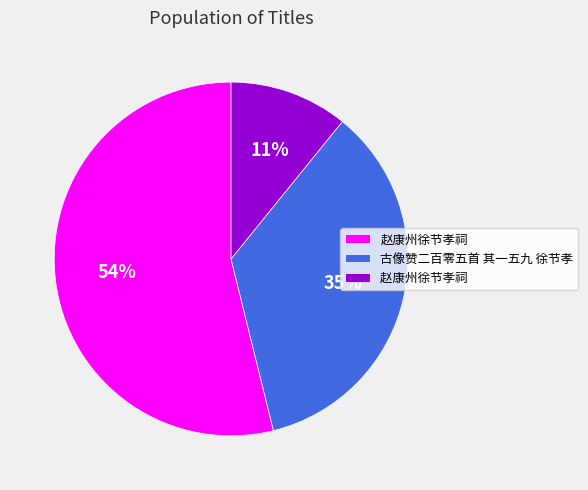

To the nearest percent, what is the difference between the largest and smallest slice percentages?

43%